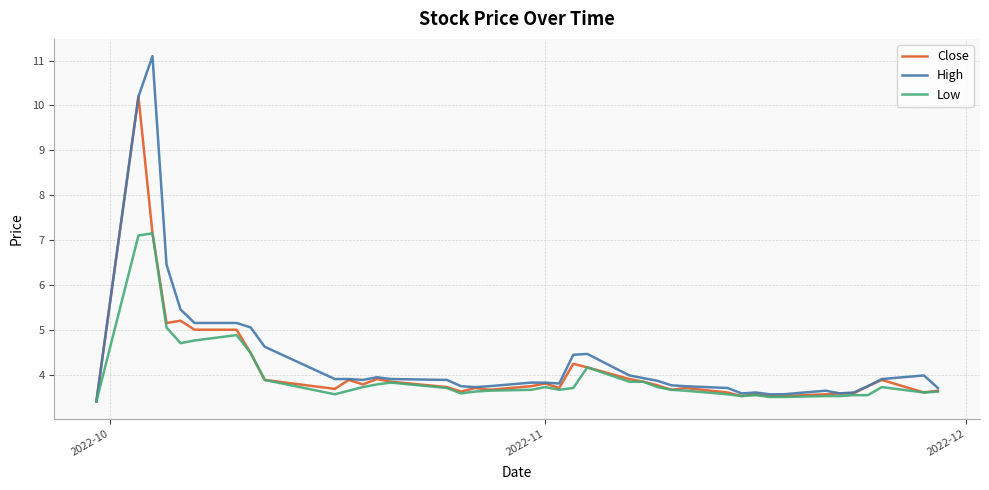

What are all the series names shown in the legend?

Close, High, Low